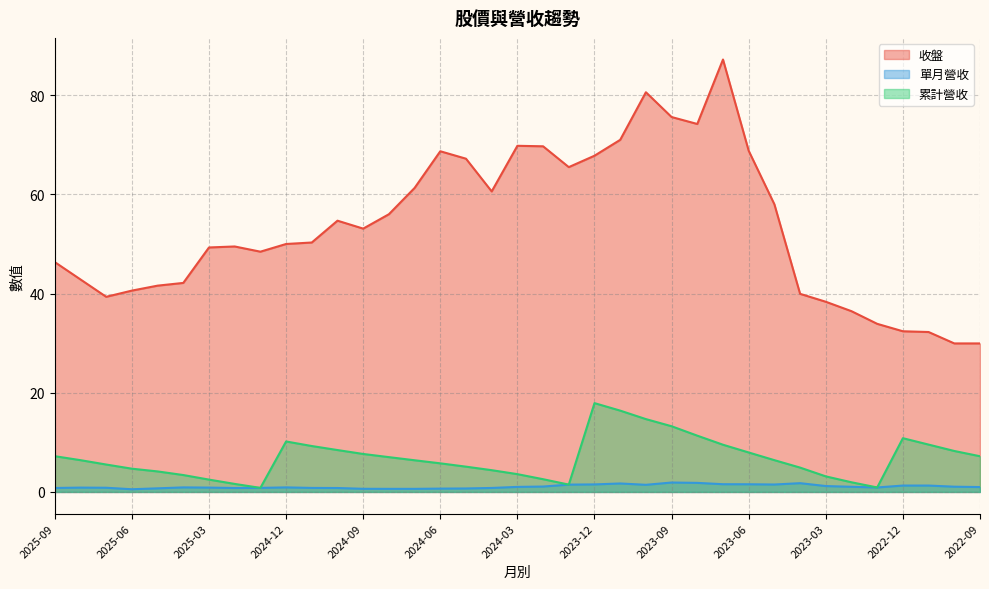

At which category does the chart reach its minimum across all series?

2025-06